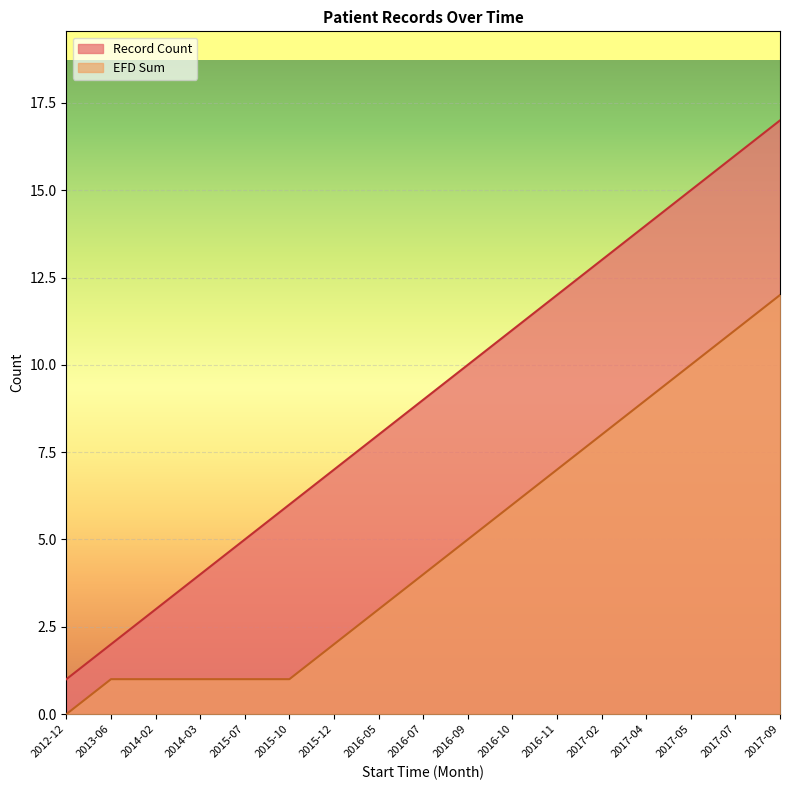

What is the label of the 8th point from the right?

2016-09